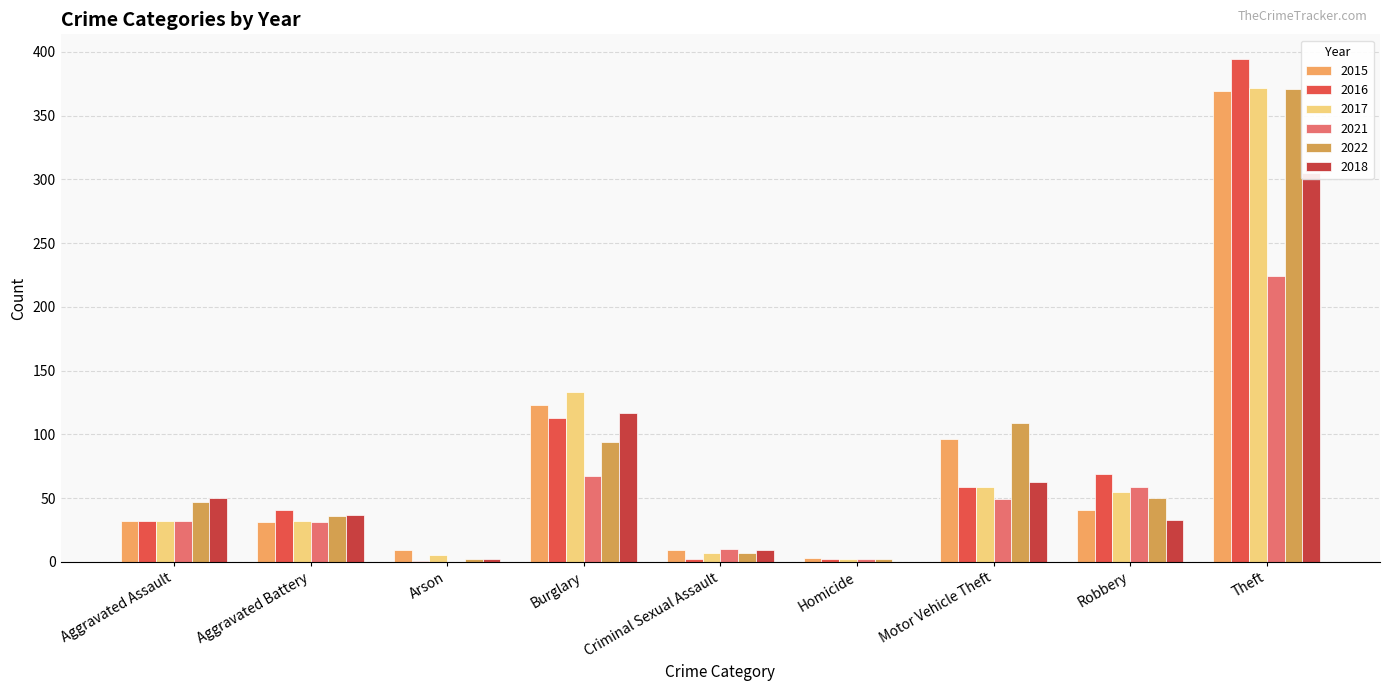

Where does the 2022 series first go above 47?

Burglary